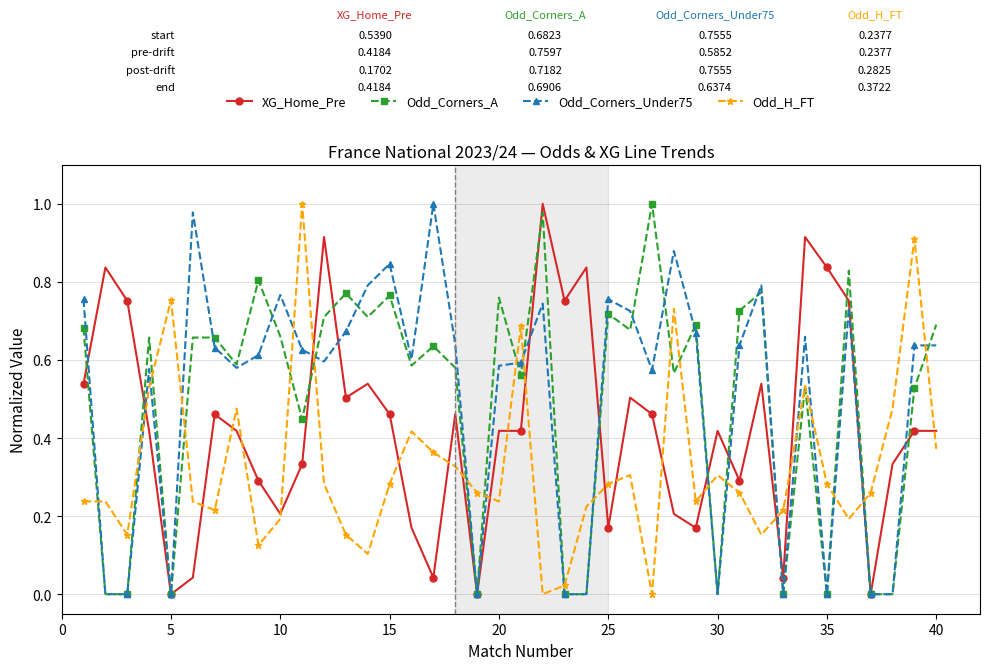

How many intersections are there between Odd_H_FT and XG_Home_Pre?

20